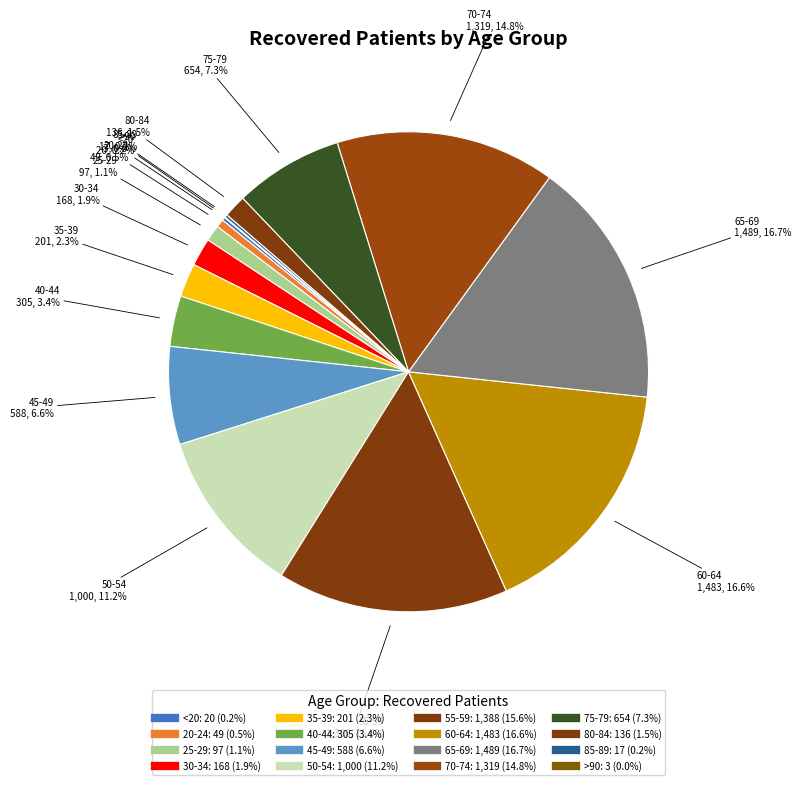

To the nearest percent, what is the difference between the 30-34 and 50-54 slice percentages?

9%